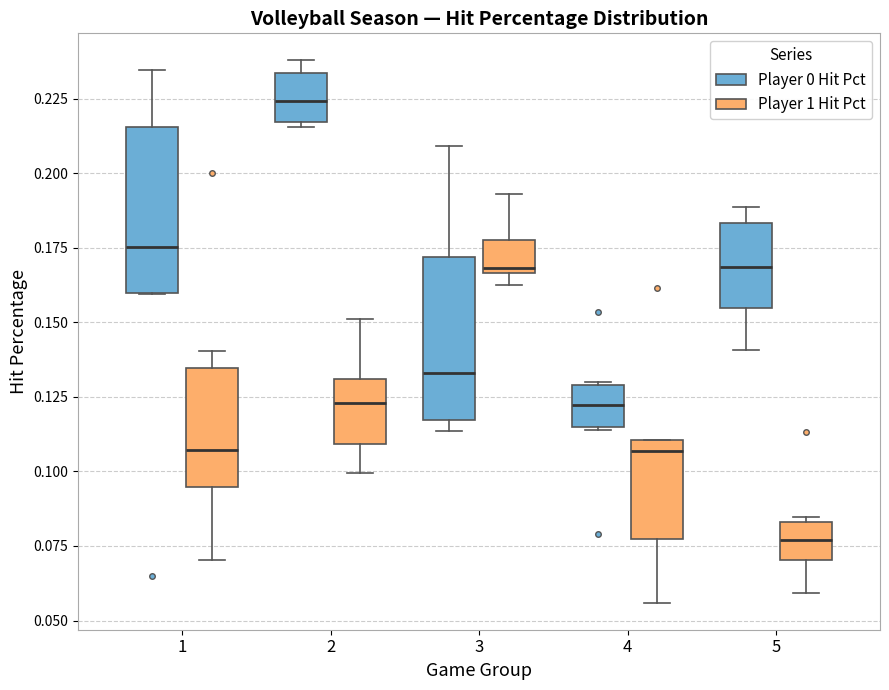

Which box's median line is the lowest?

5 (Player 1 Hit Pct)